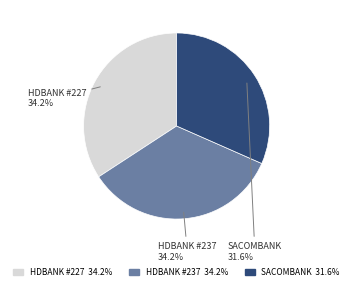

Is there a majority slice in this chart?

No